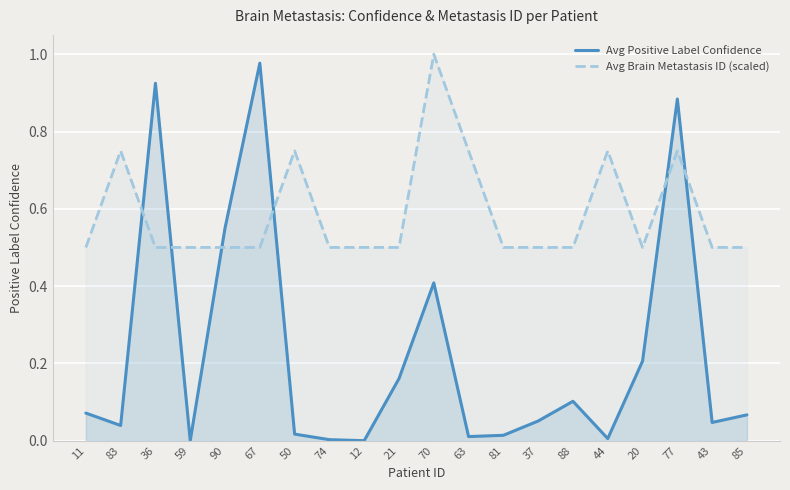

Read the Avg Brain Metastasis ID (scaled) value at 90.

0.5